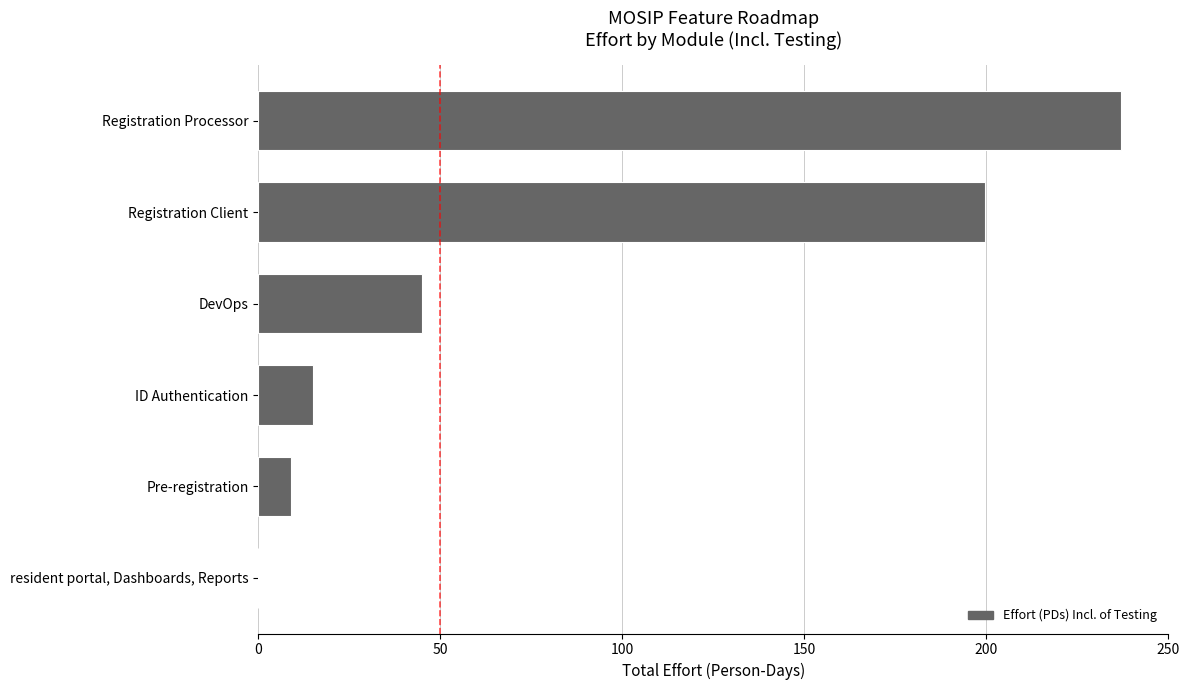

Reading bottom to top, extract all data points from this chart.

resident portal, Dashboards, Reports=0.0	Pre-registration=9.0	ID Authentication=15.0	DevOps=45.0	Registration Client=199.5	Registration Processor=237.0